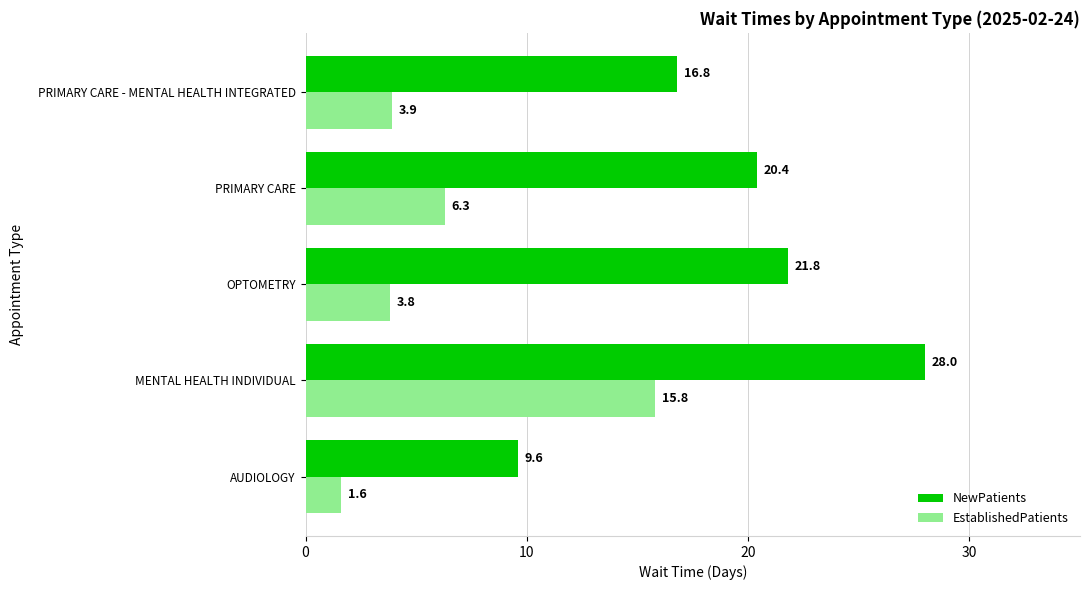

What is the approximate value of EstablishedPatients at MENTAL HEALTH INDIVIDUAL?

15.8